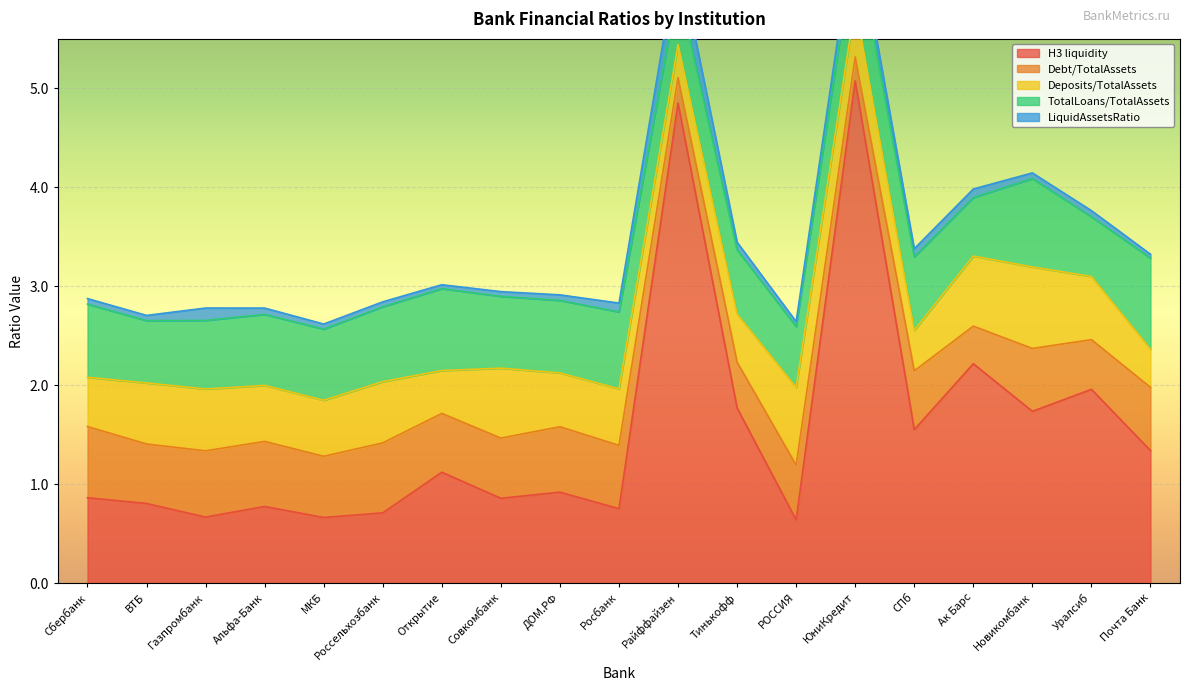

Between which two adjacent categories do Н3 liquidity and Debt/TotalAssets first intersect?

ВТБ and Газпромбанк